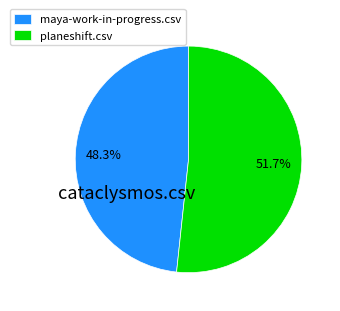

The maya-work-in-progress.csv slice represents 62% of the pie. True or false?

False